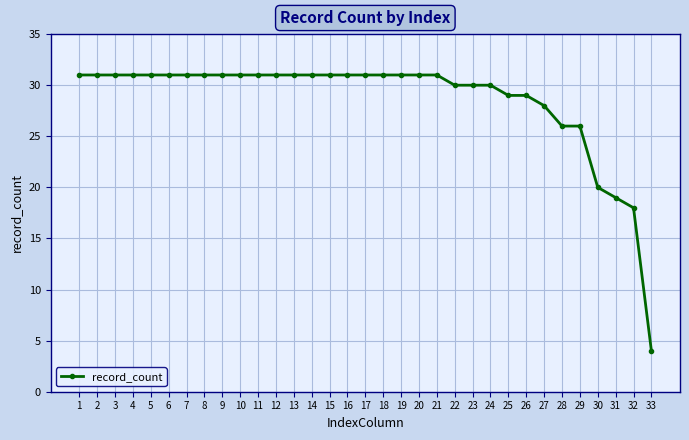

How many values are below 31?

12